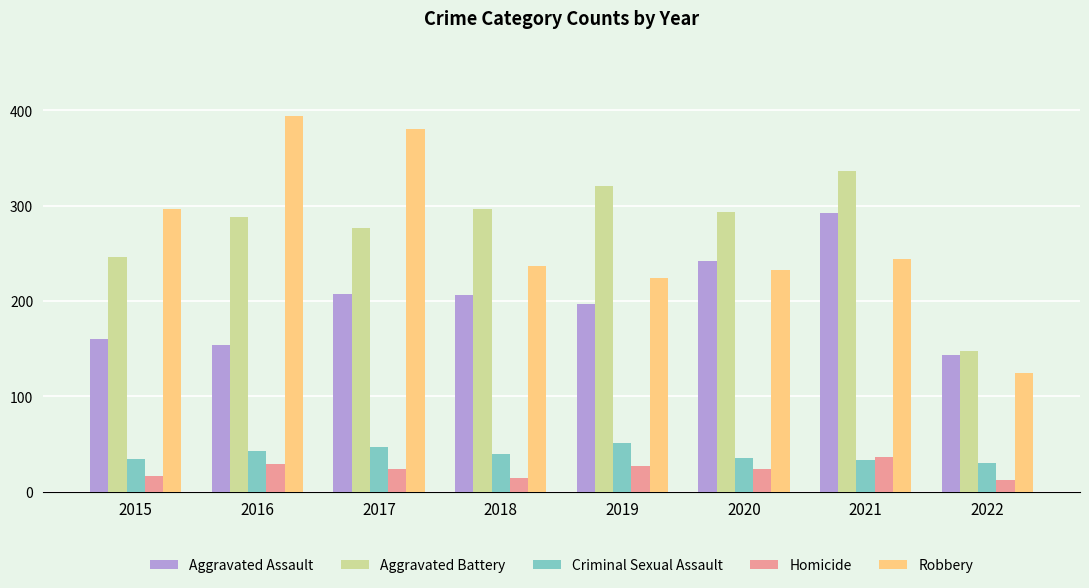

Between 2018 and 2020, which series saw the biggest shift?

Aggravated Assault